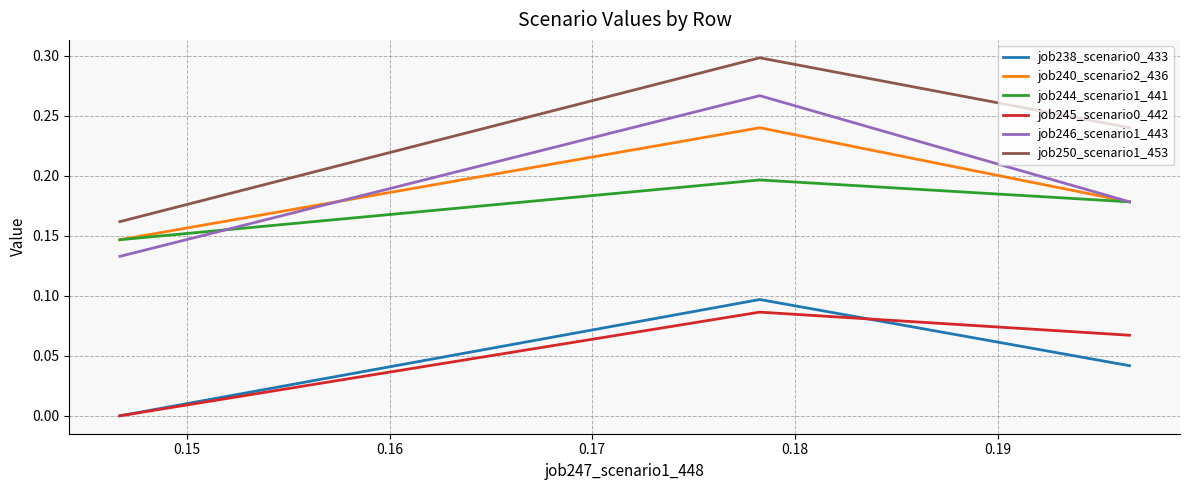

Which series has the largest total across all categories?

job250_scenario1_453